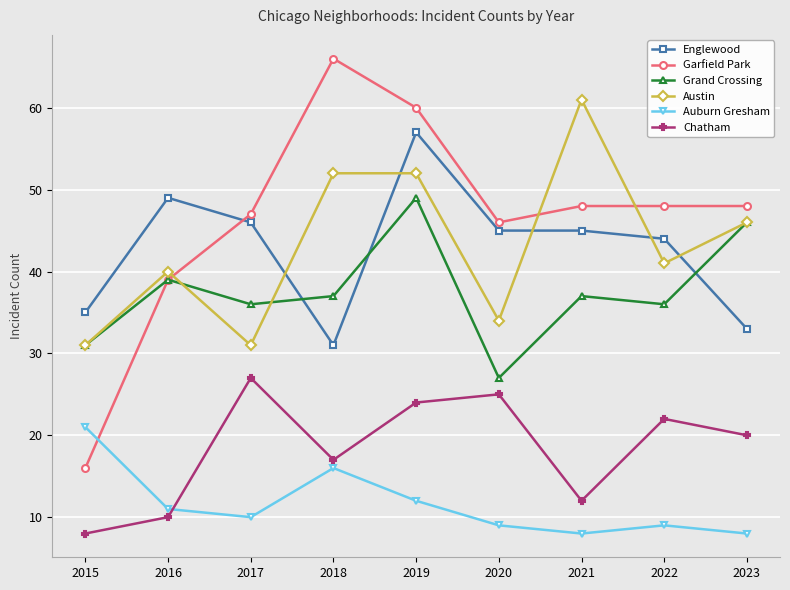

What is the total value across all series at 2020?

186